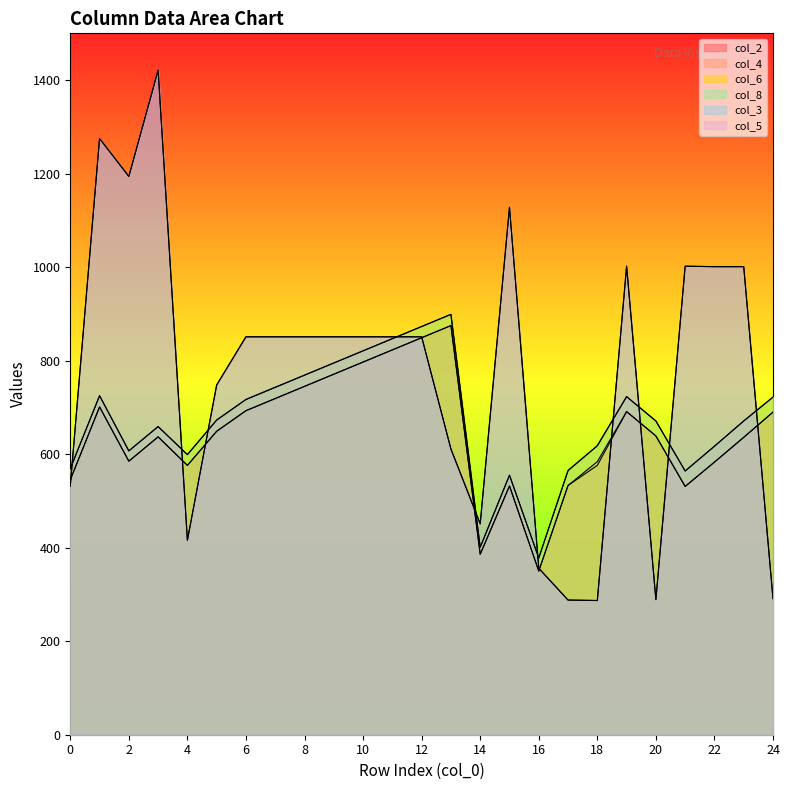

Between 0 and 20, which series saw the biggest shift?

col_3